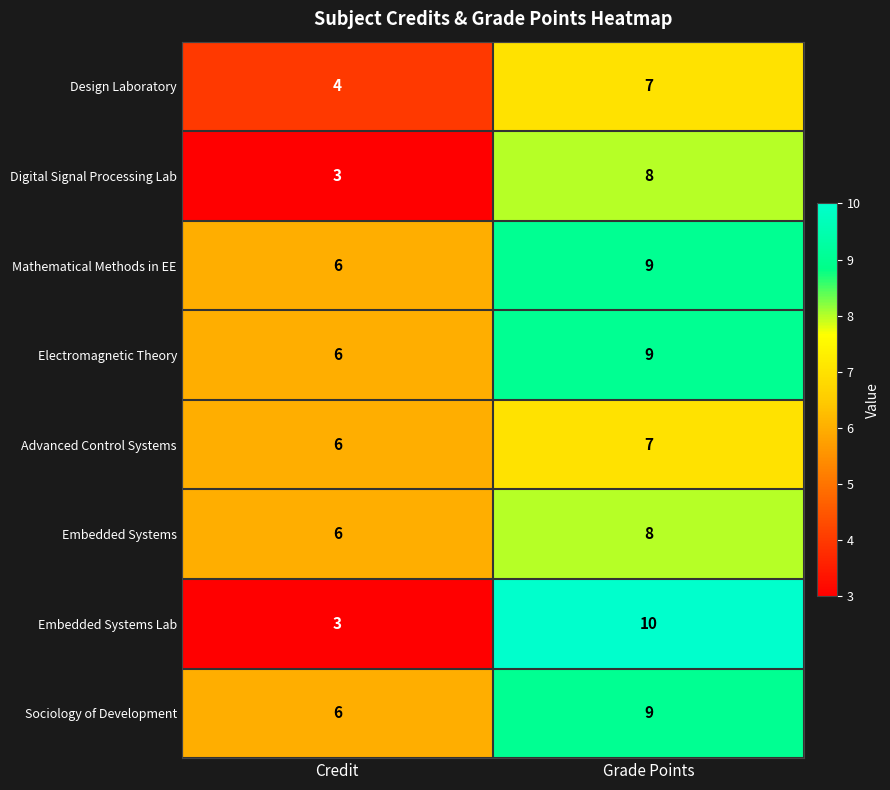

Is it true that Design Laboratory equals 1 at Credit?

False